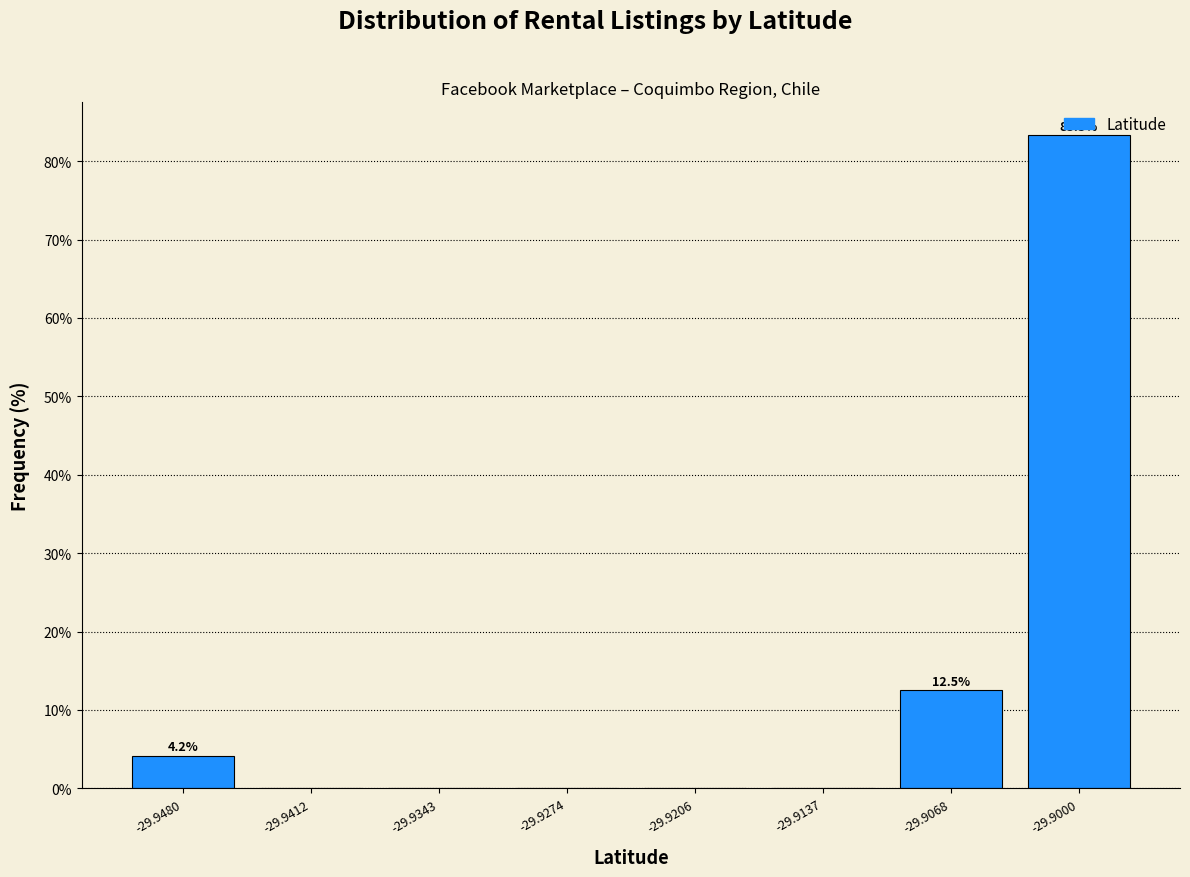

Which range on the x-axis has the tallest bar?

-29.903 to -29.897